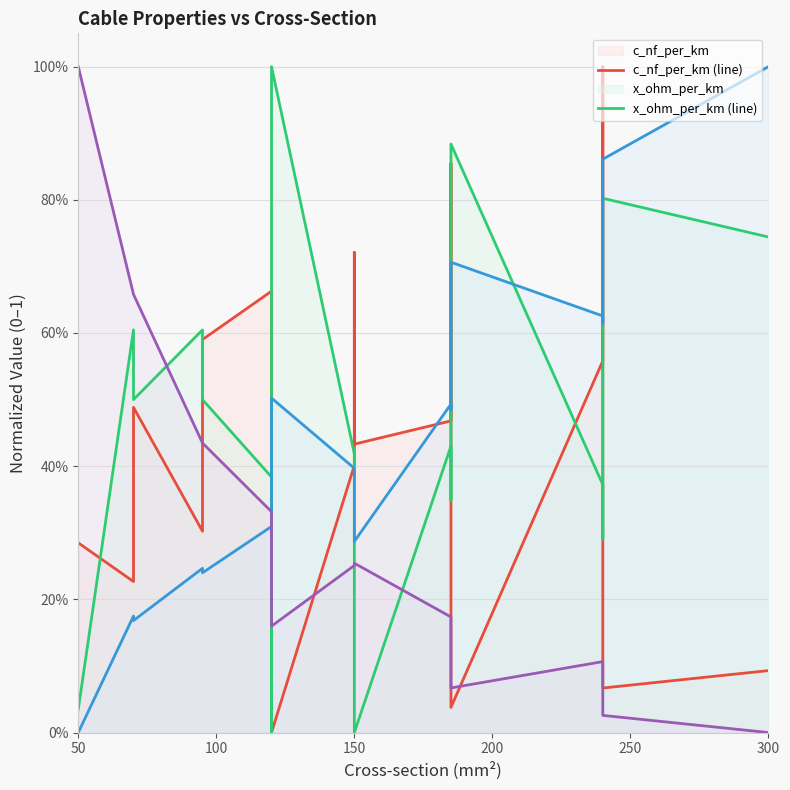

The value of r_ohm_per_km (line) at 7 is 0.2. True or false?

False